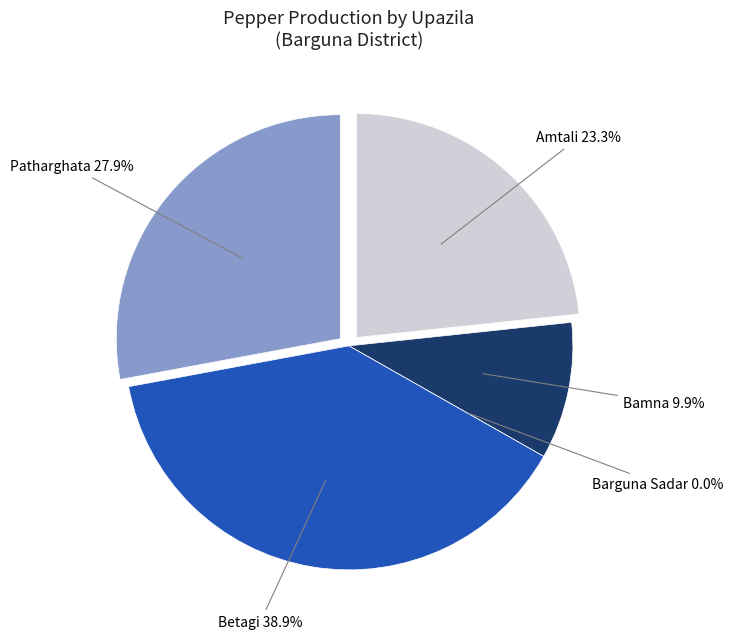

True or false: Betagi accounts for 51% of the total.

False